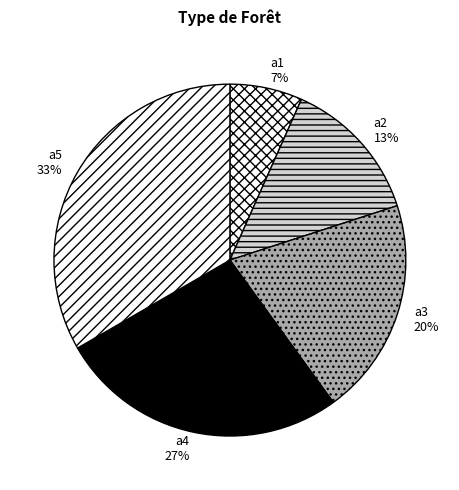

Is it true that a5 is 33% of the pie?

True